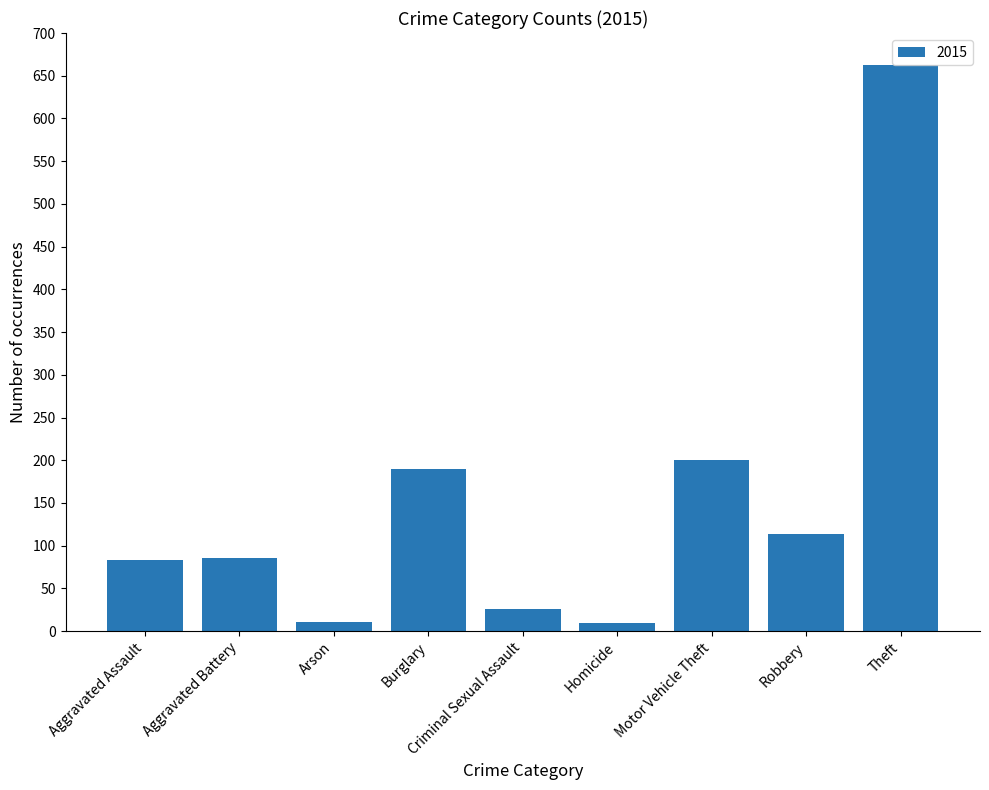

What is the sum of all values?

1381